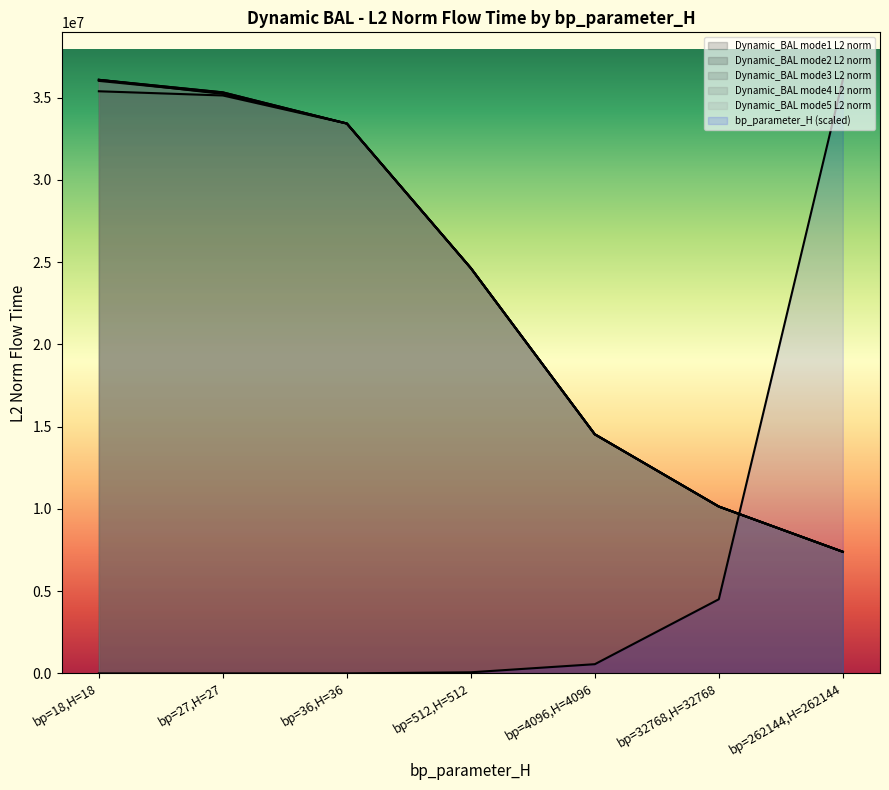

What is the difference between the maximum and minimum values in the mode2 series?

28618110.8